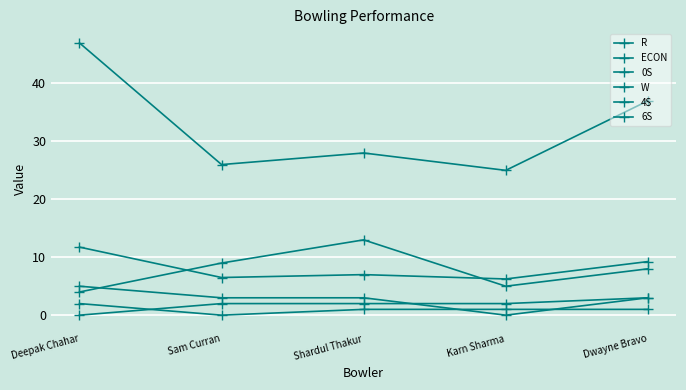

The 6S series shows 0.0 at Sam Curran. True or false?

True